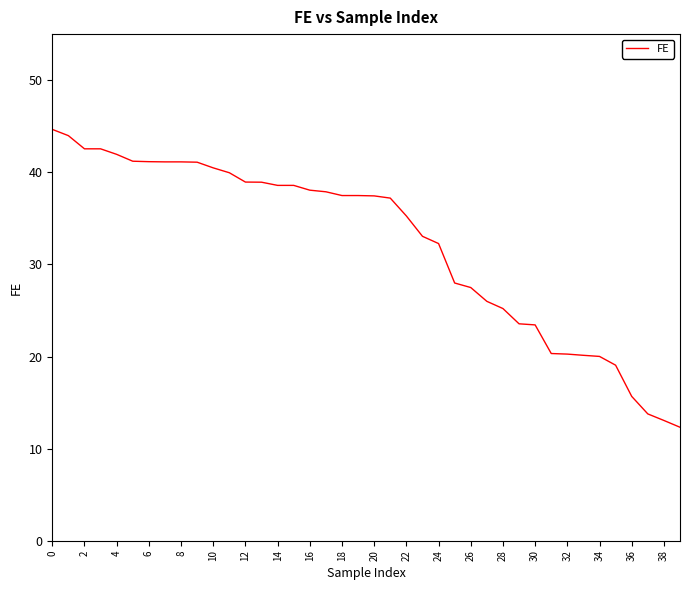

What is the difference between the maximum and minimum values?

32.3